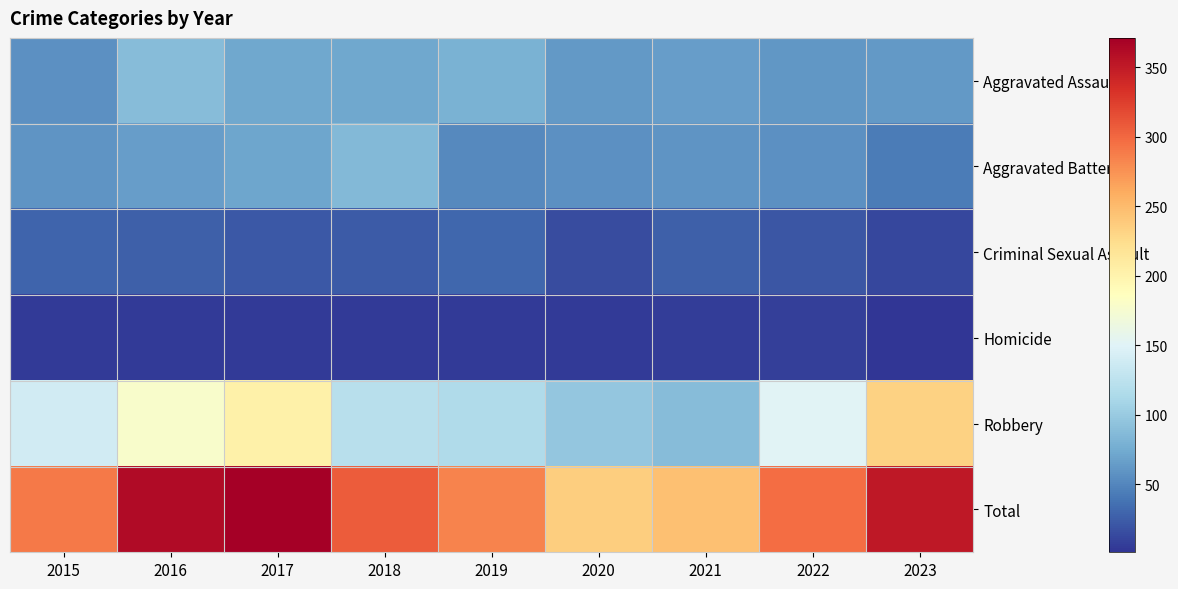

Reading right to left, what are all the values shown in this chart?

Aggravated Assault: 2023=63	2022=61	2021=66	2020=62	2019=80	2018=72	2017=72	2016=88	2015=56
Aggravated Battery: 2023=43	2022=56	2021=60	2020=57	2019=53	2018=86	2017=71	2016=66	2015=60
Criminal Sexual Assault: 2023=12	2022=21	2021=26	2020=15	2019=31	2018=24	2017=22	2016=26	2015=29
Homicide: 2023=1	2022=7	2021=6	2020=5	2019=4	2018=4	2017=4	2016=4	2015=5
Robbery: 2023=233	2022=151	2021=88	2020=97	2019=116	2018=121	2017=202	2016=178	2015=139
Total: 2023=352	2022=296	2021=246	2020=236	2019=284	2018=307	2017=371	2016=362	2015=289